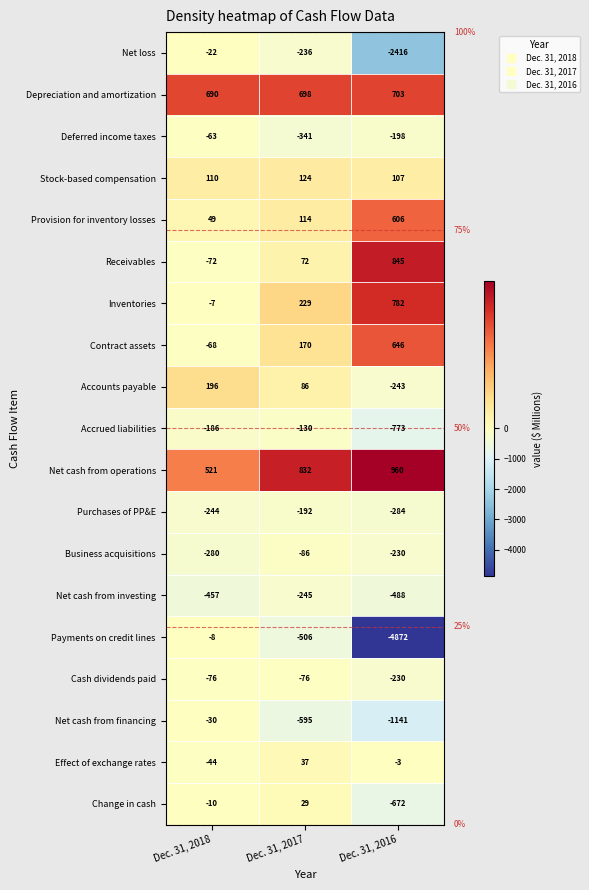

Rank the series at Dec. 31, 2018 from lowest to highest value.

Net cash from investing, Business acquisitions, Purchases of PP&E, Accrued liabilities, Cash dividends paid, Receivables, Contract assets, Deferred income taxes, Effect of exchange rates, Net cash from financing, Net loss, Change in cash, Payments on credit lines, Inventories, Provision for inventory losses, Stock-based compensation, Accounts payable, Net cash from operations, Depreciation and amortization